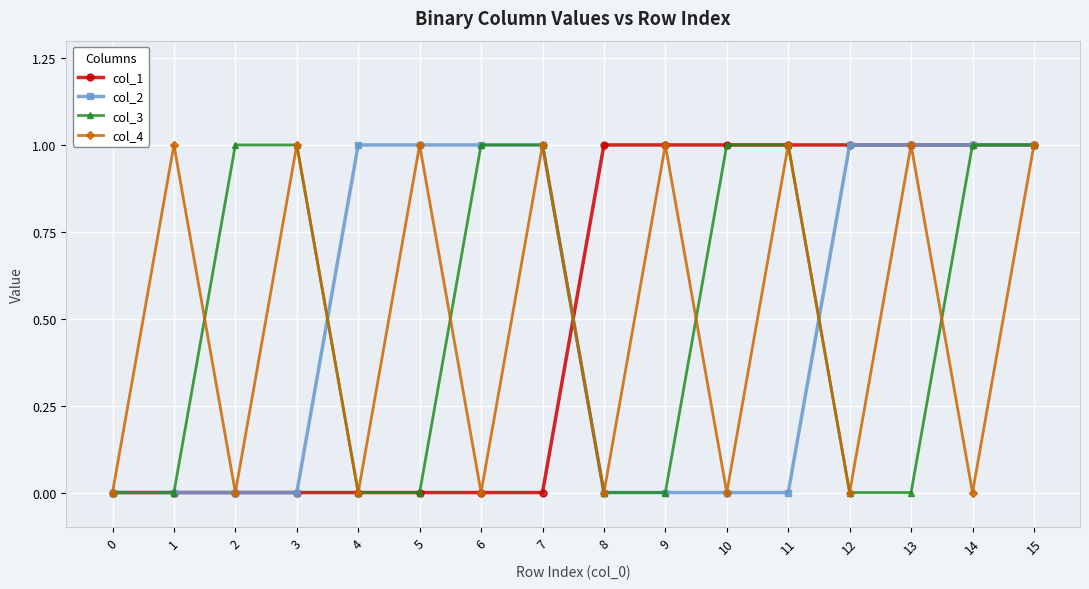

What is the difference between the maximum and minimum values in the col_2 series?

1